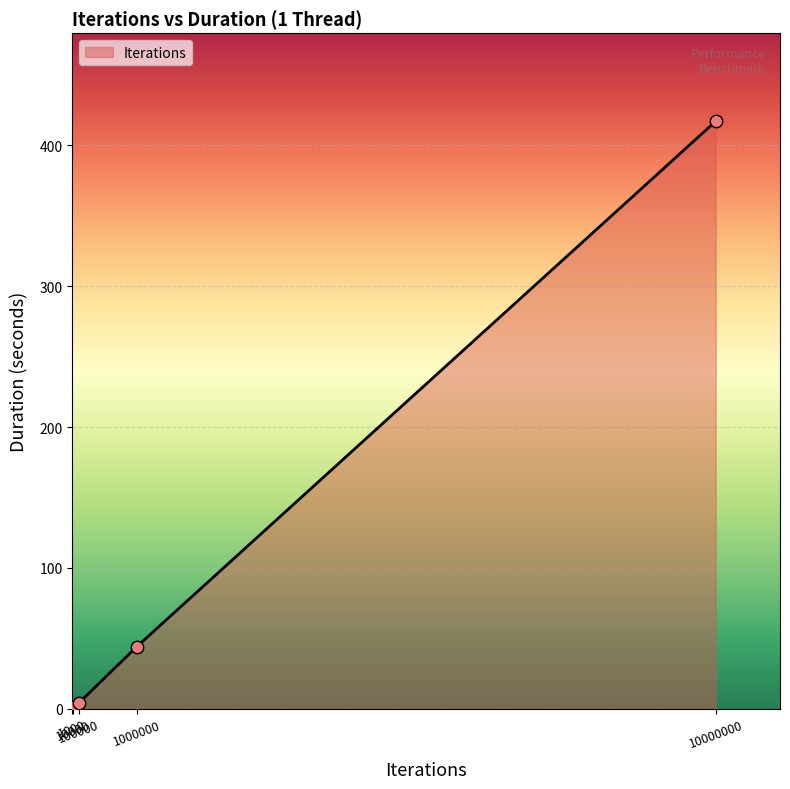

What is the change in value from 1000 to 10000?

+1